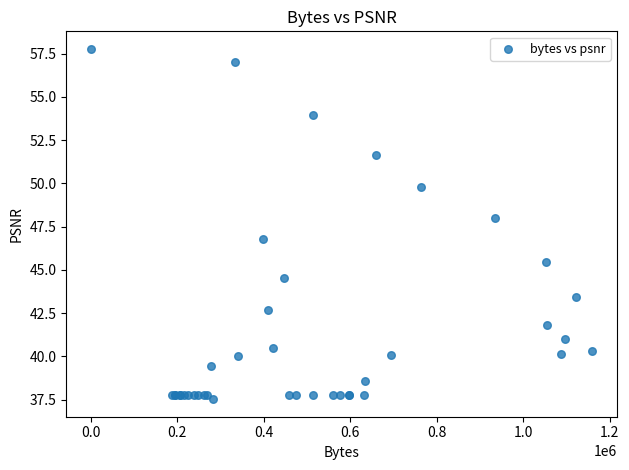

What Y value in the scatter plot is closest to 47?

46.8